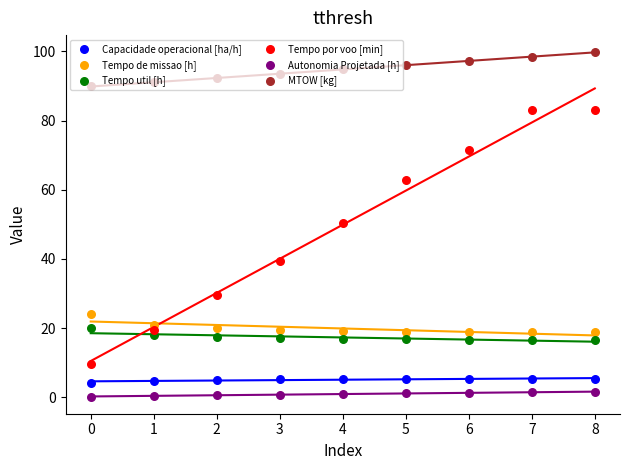

Which series has the widest spread of Y values?

Tempo por voo [min]